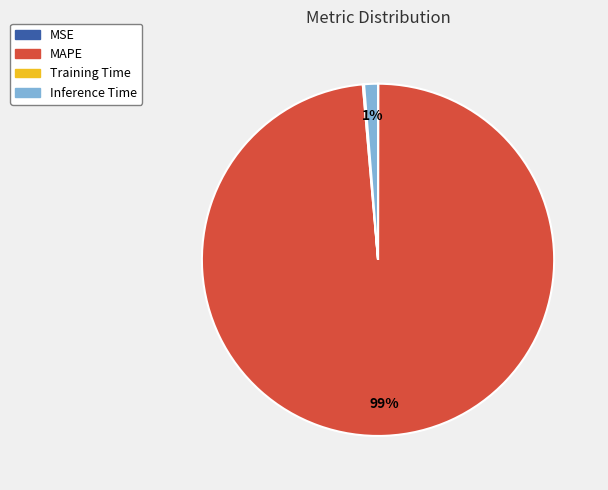

Which category has the biggest portion of the pie?

MAPE